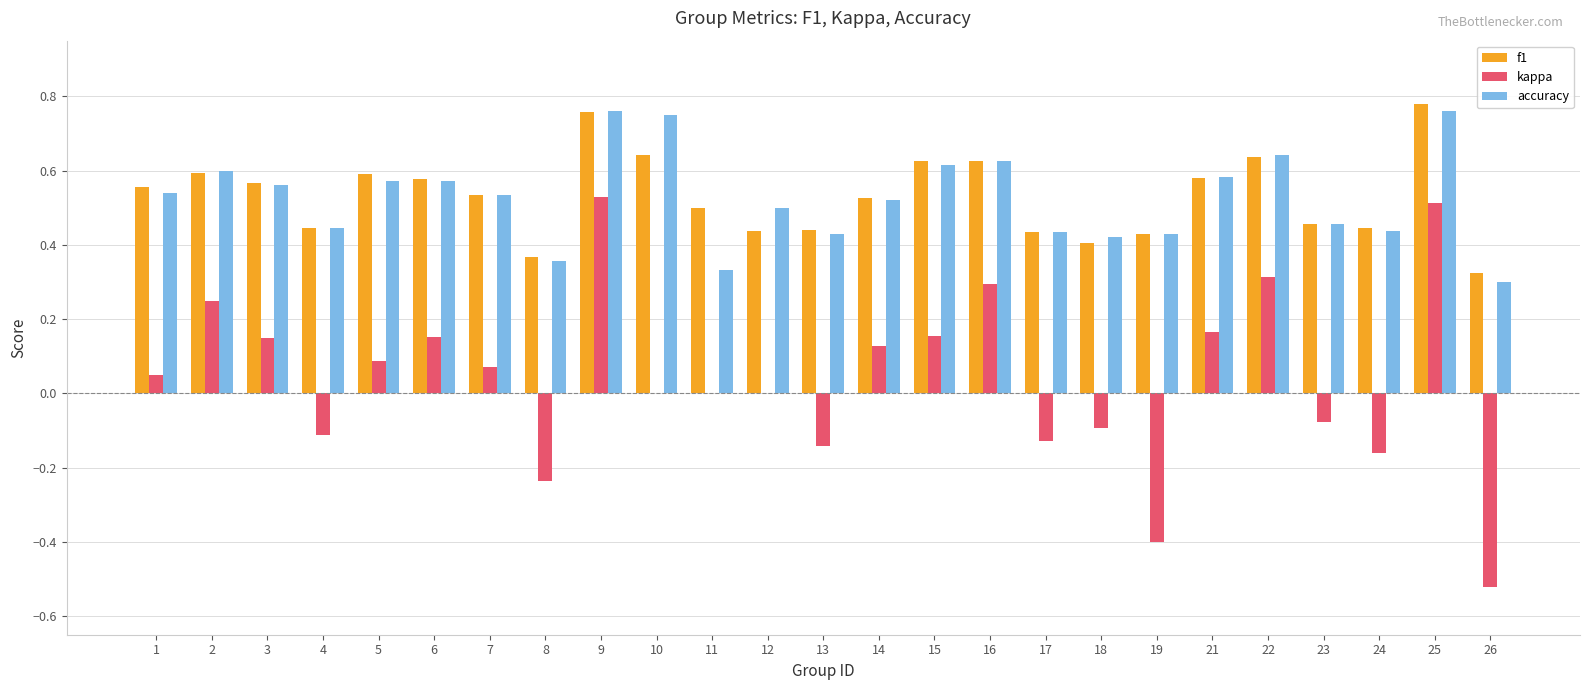

Is it true that accuracy equals 0.3 at 11?

True